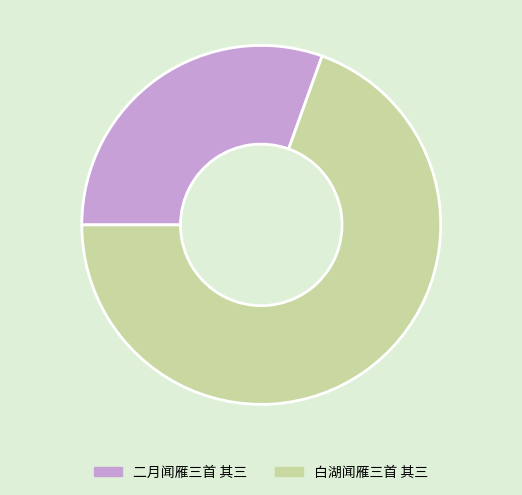

What is the ratio of the value at 二月闻雁三首 其三 to the value at 白湖闻雁三首 其三?

0.4